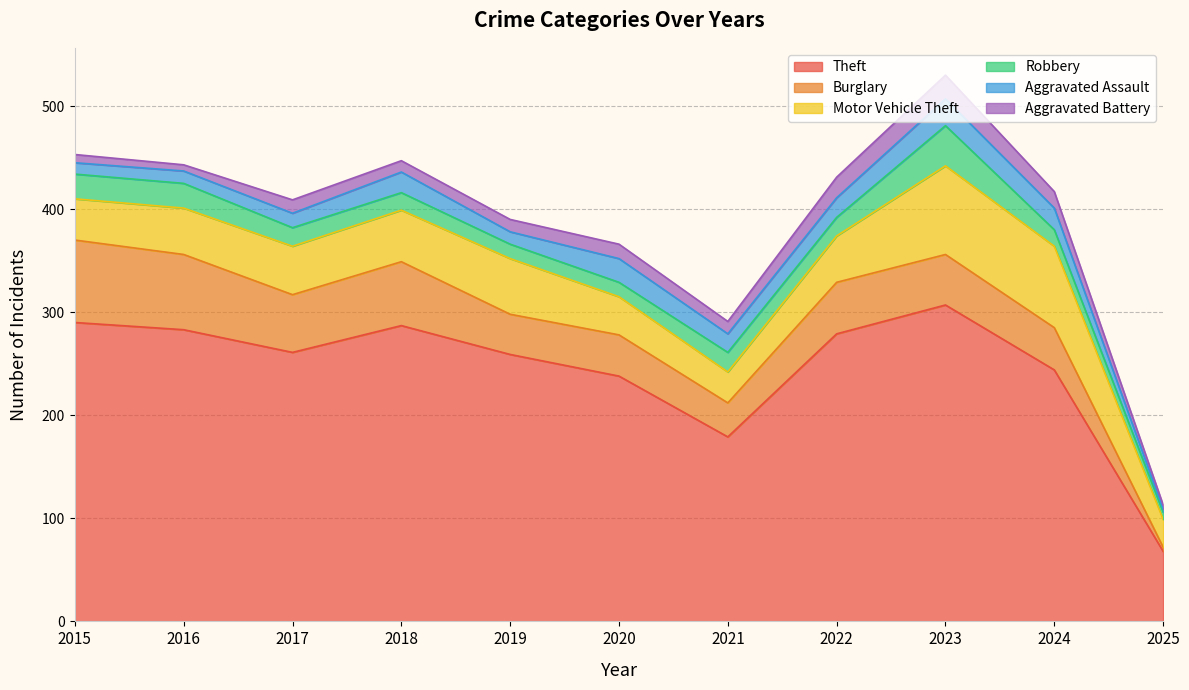

The Aggravated Battery series shows 11 at 2018. True or false?

True